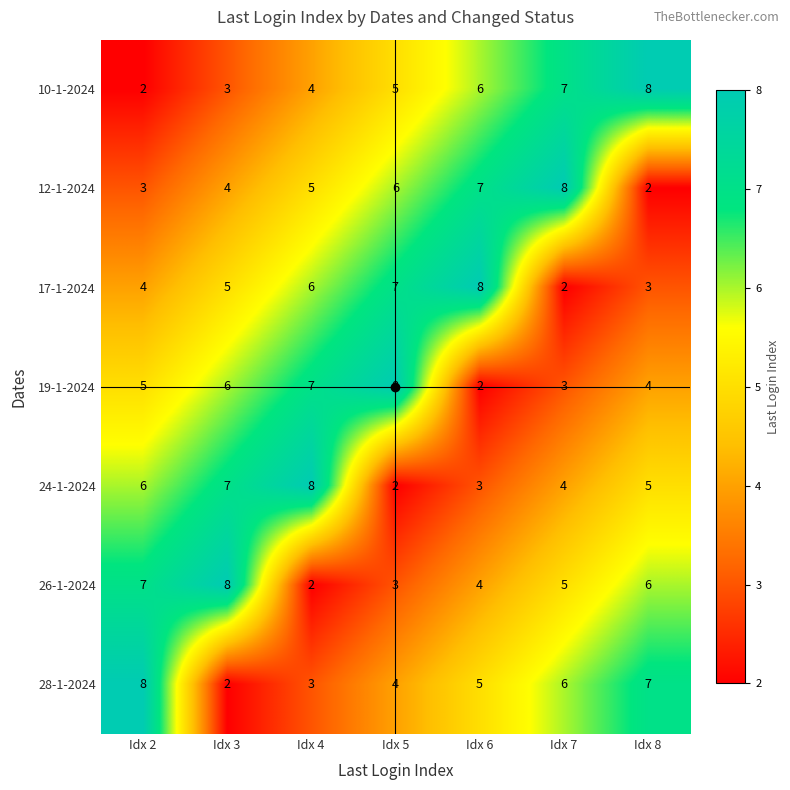

How many data points does each series have?

7